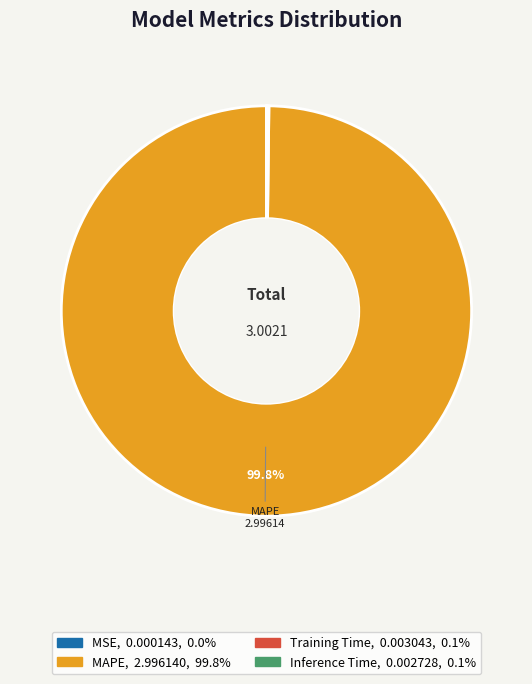

What portion of the pie excludes MAPE?

0.2%